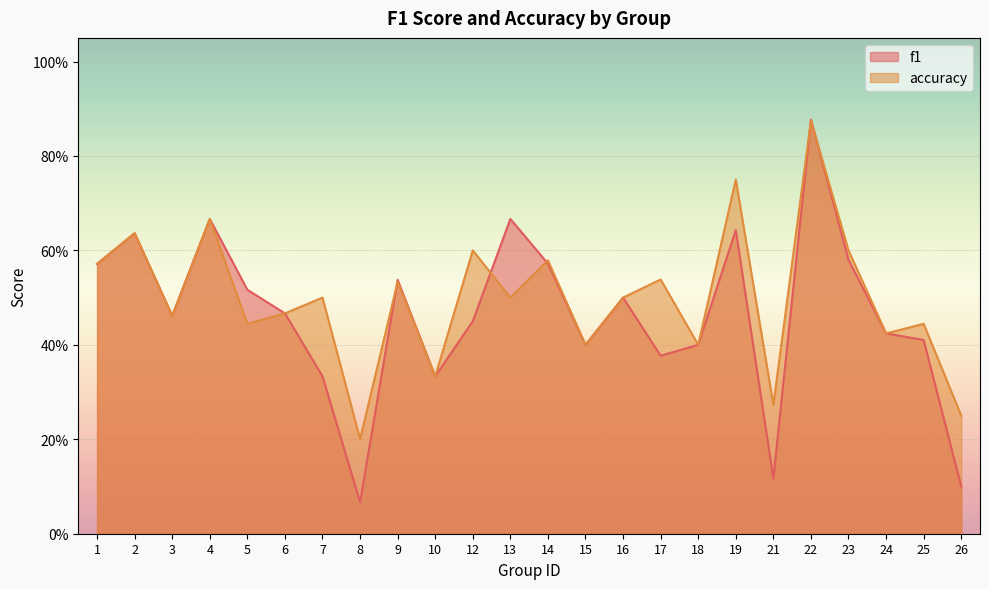

In accuracy, how many points are higher than both neighbors (excluding endpoints)?

10